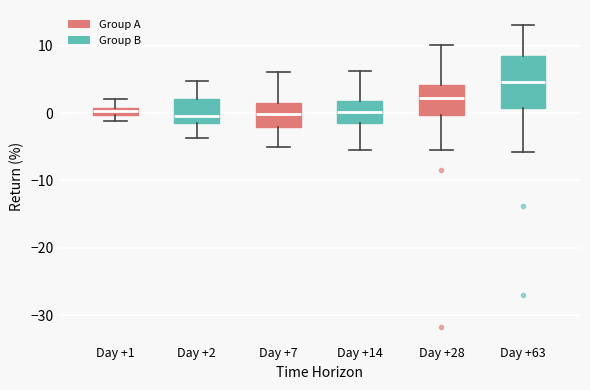

Where does the upper whisker of the box for Day +2 end on the y-axis? The values are not printed on the chart, so give them approximately, as read against the axis.

5